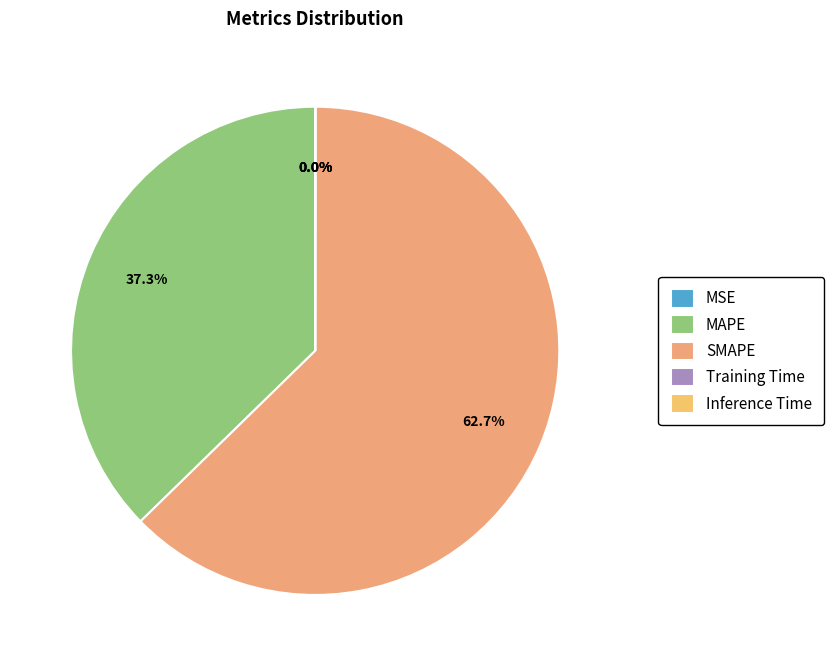

What is the change in value from MSE to SMAPE?

+136.0